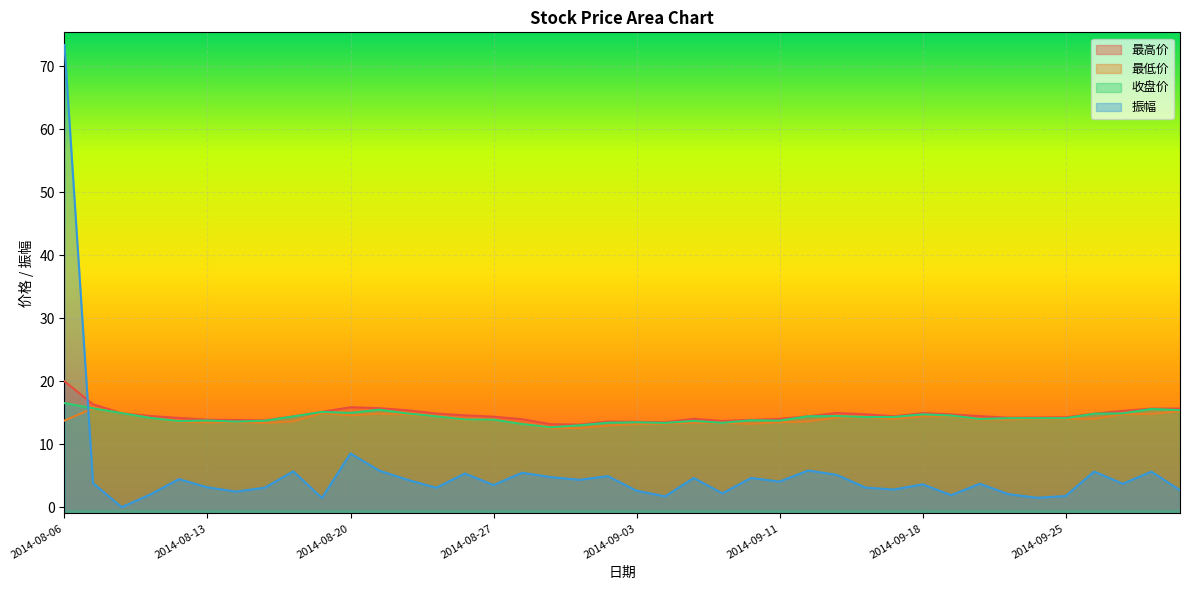

The 振幅 series shows 2.0 at 2014-08-22. True or false?

False